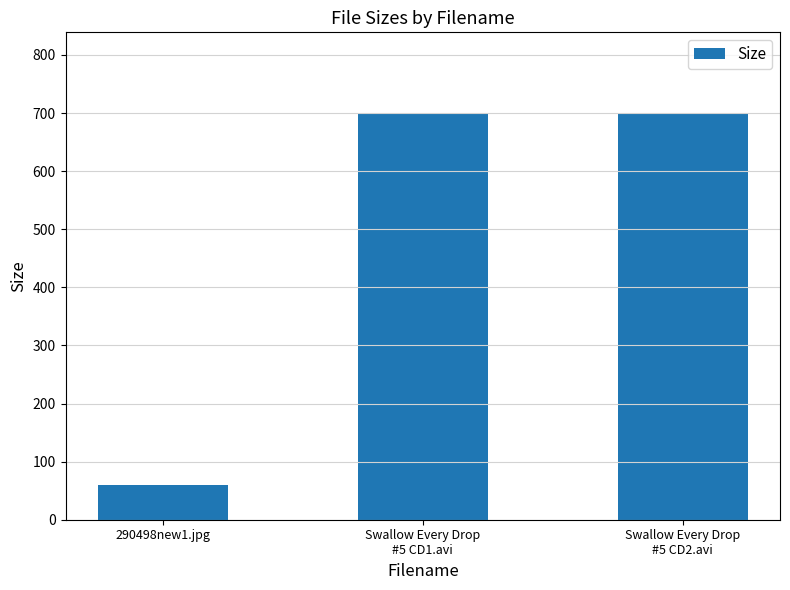

How many bars are there in total?

3